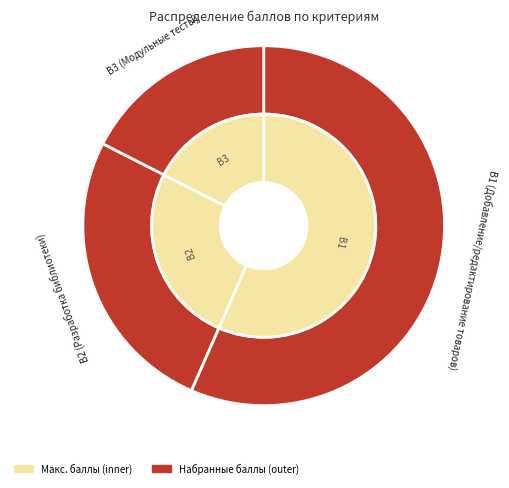

What percentage is the B3 slice, to the nearest percent?

17%